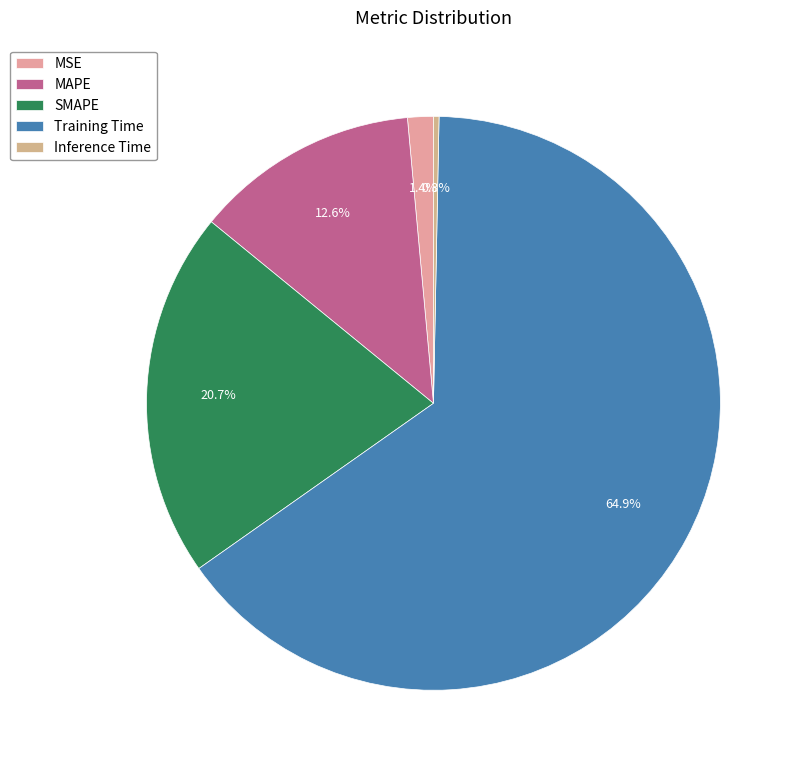

What percentage is the MSE slice, to the nearest percent?

1%